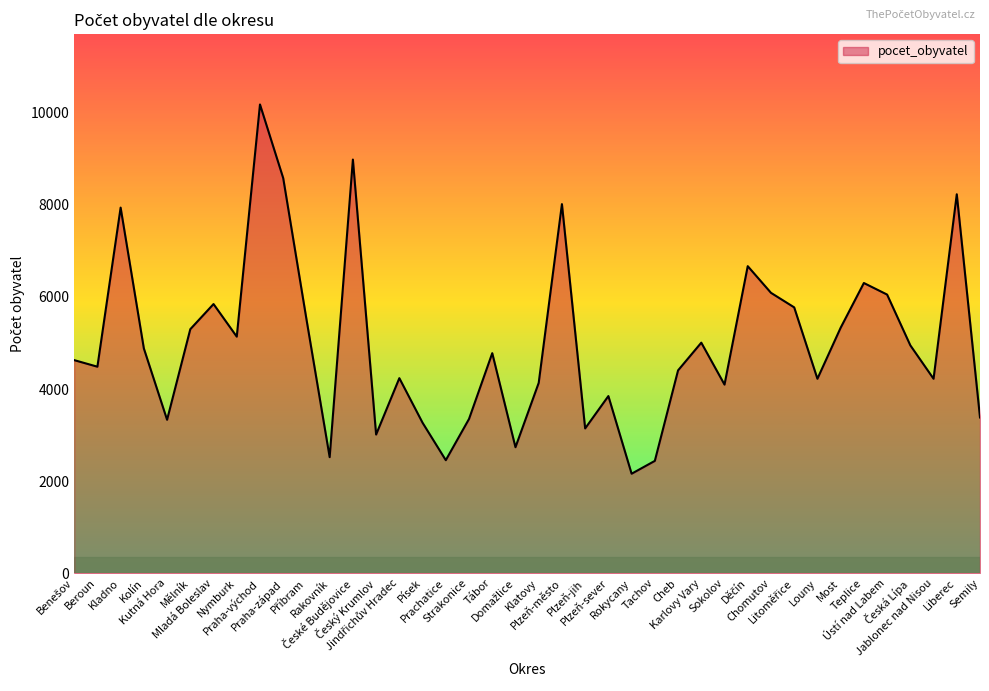

What is the difference between the second highest and minimum values?

6825